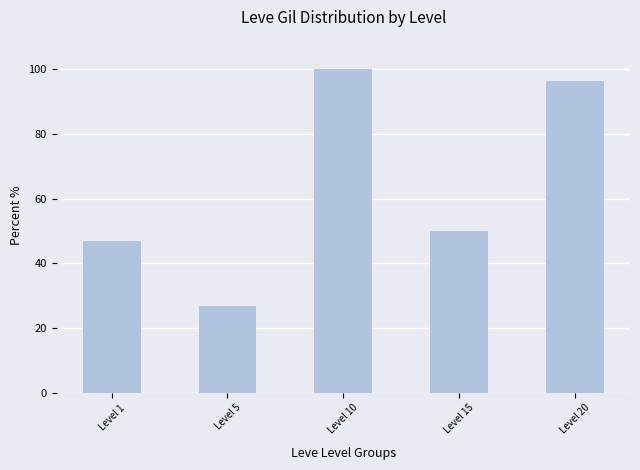

At which category does the chart reach its minimum across all series?

Level 5